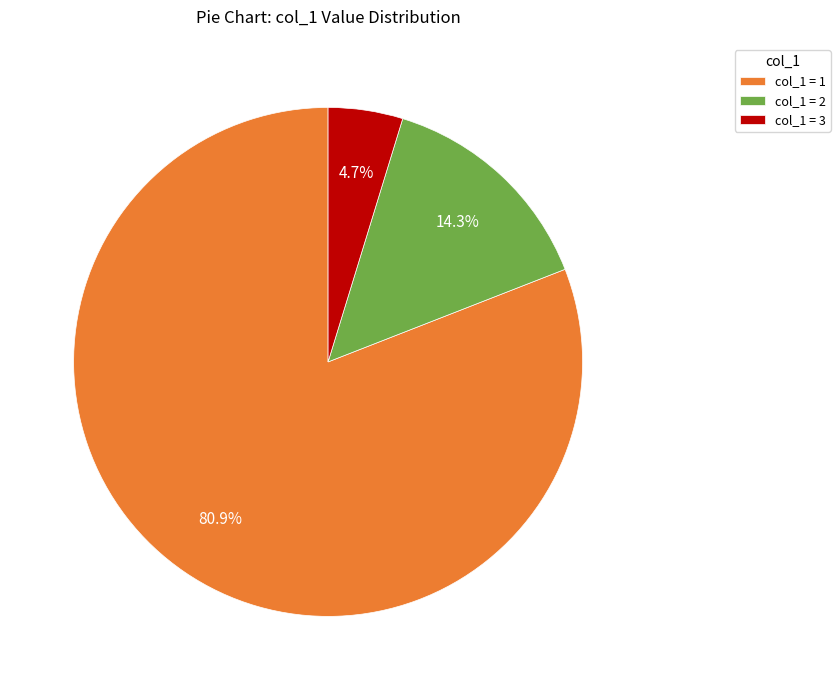

How many segments does this pie chart have?

3